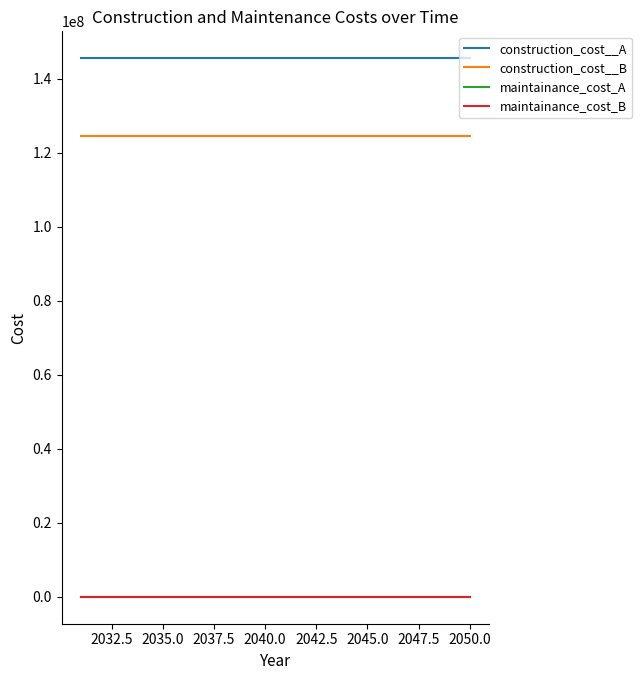

Is this an area chart (filled region under the line)?

No